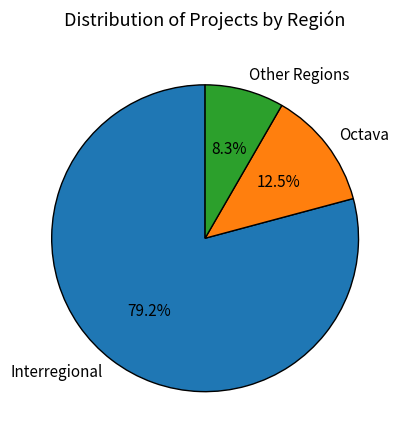

To the nearest percent, what is the difference between the largest and smallest slice percentages?

71%